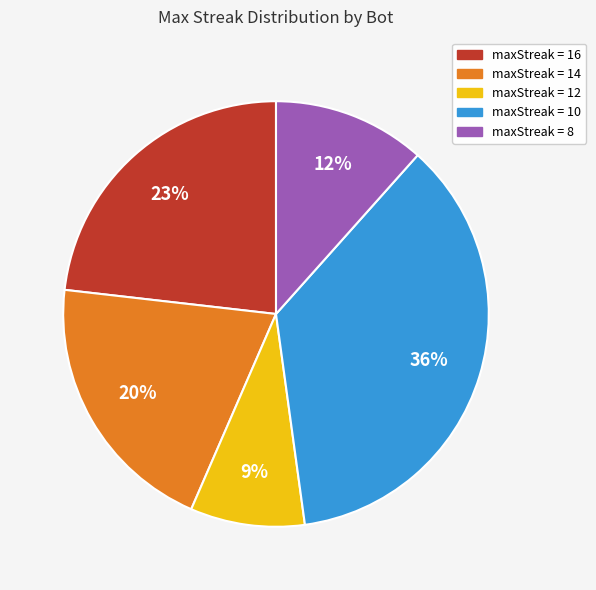

How many slices are in this pie chart?

5